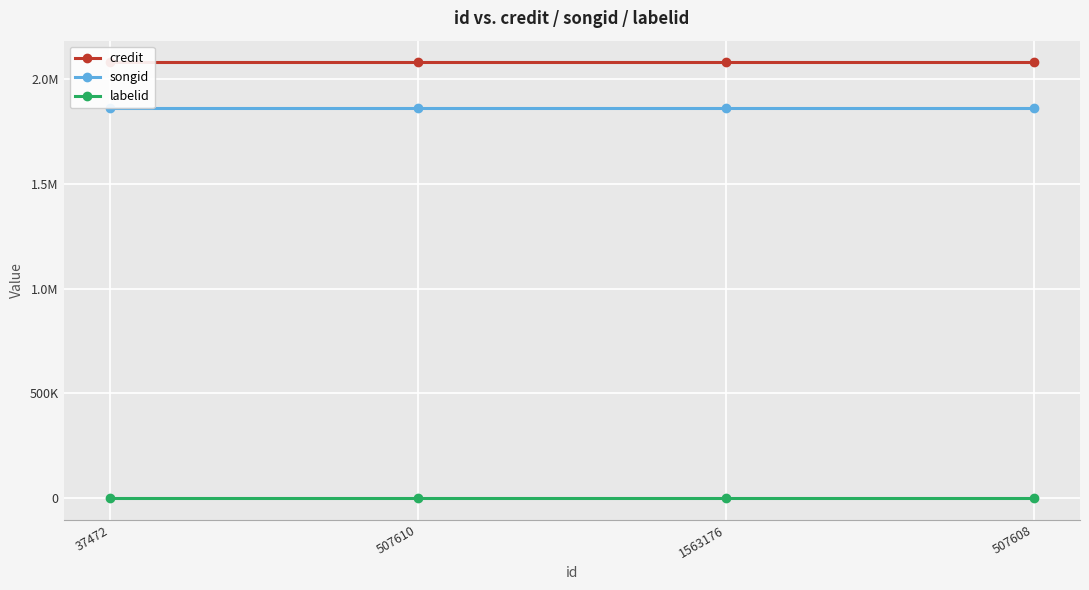

At which category is the sum across all series the highest?

37472